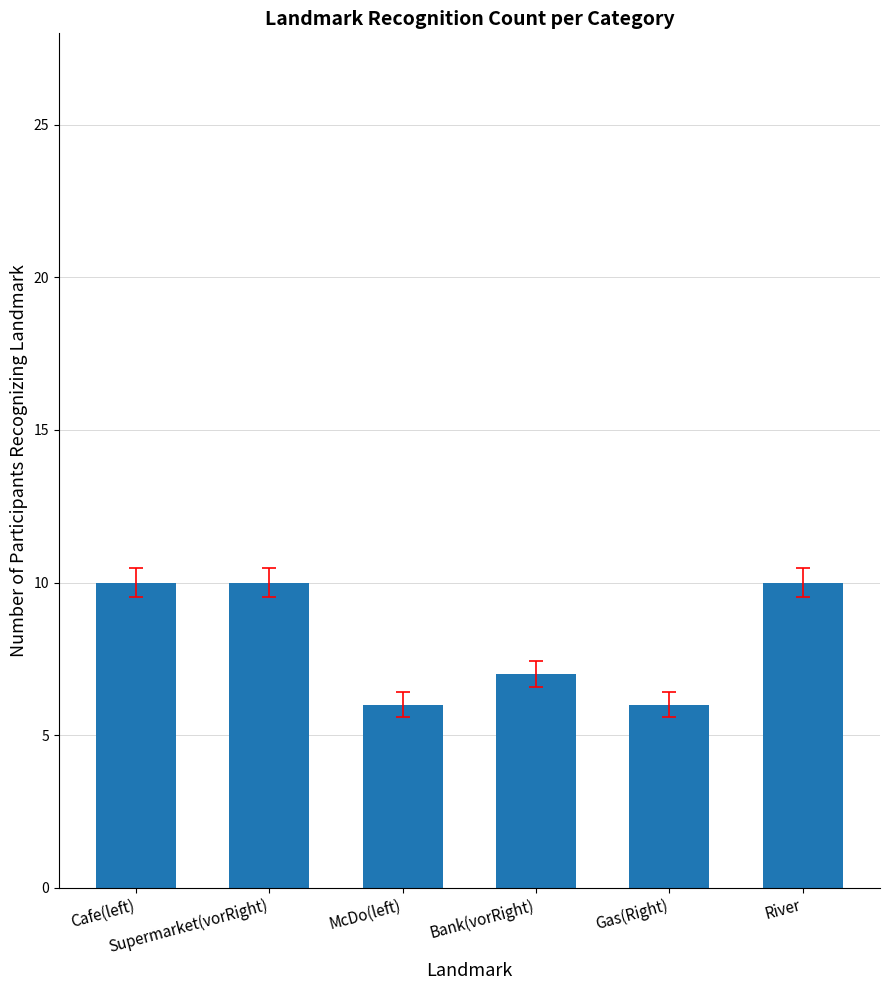

What is the value of the 6th bar from the left?

10